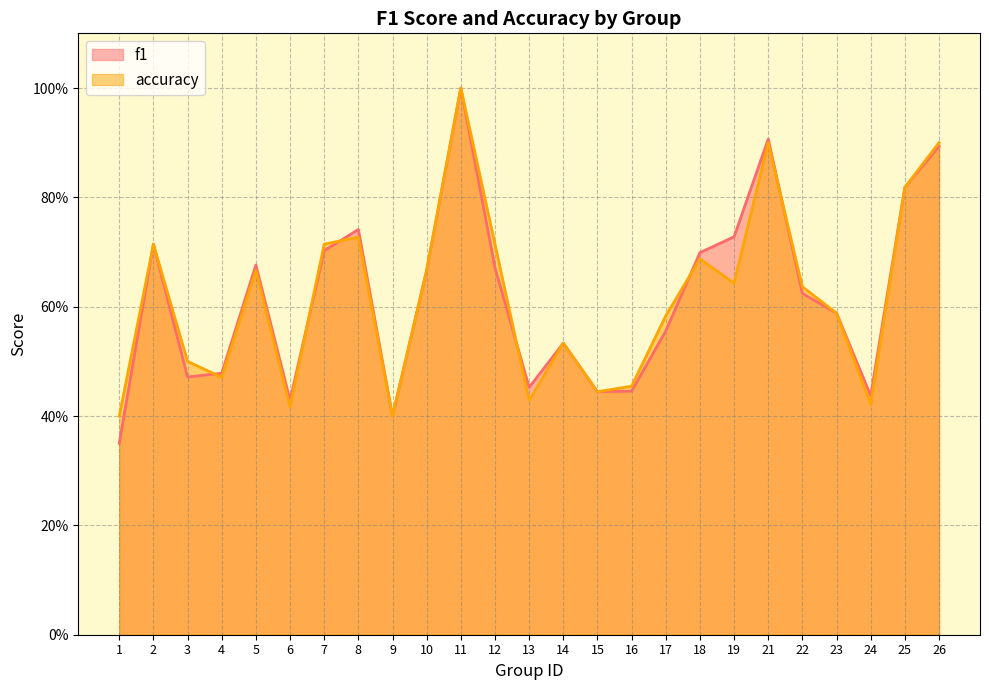

What is the minimum value shown in the chart?

0.3